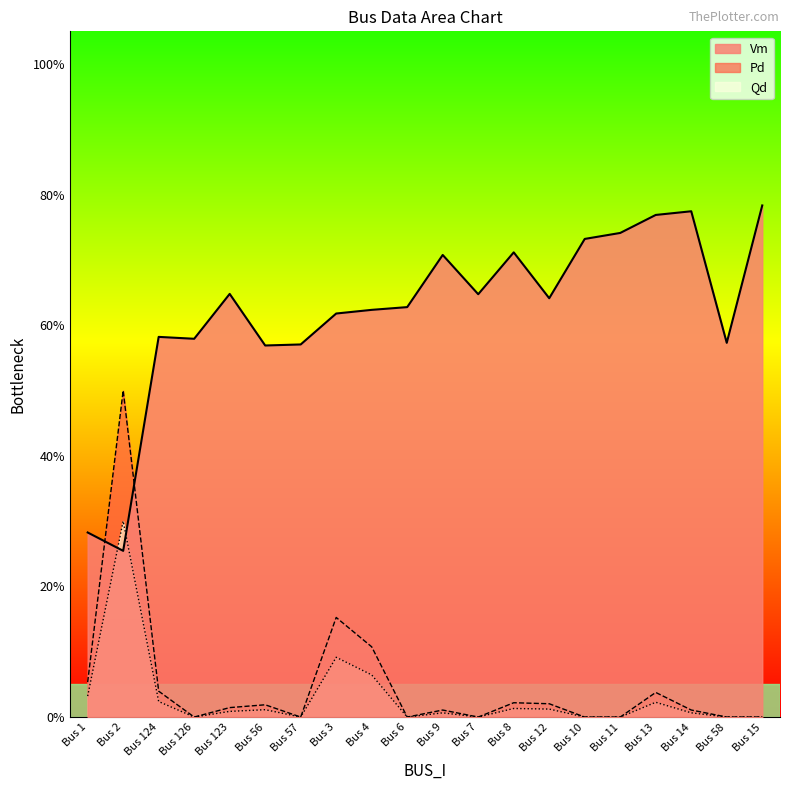

What is the total value across all series at Bus 13?

0.8